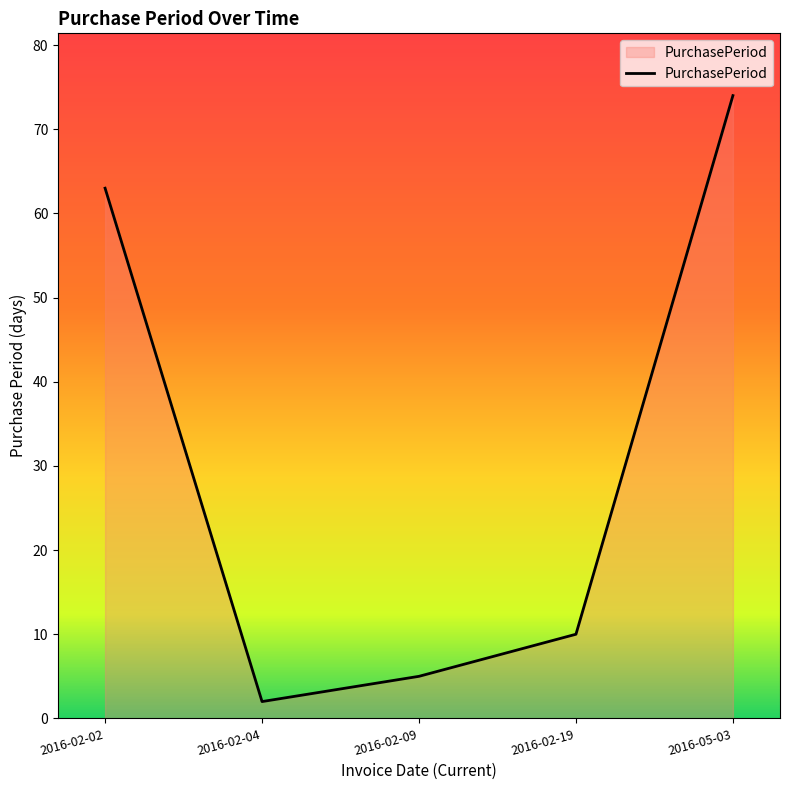

What is the sum of the values at 2016-05-03 and 2016-02-04?

76